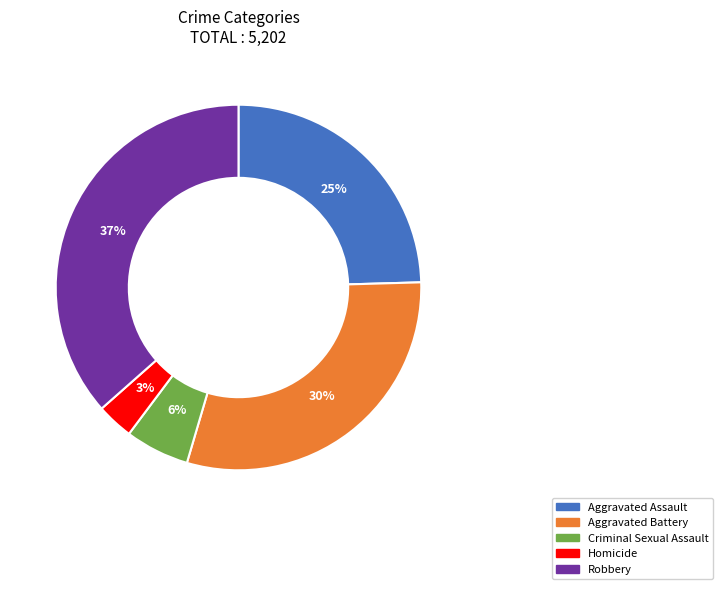

Does any single category account for the majority?

No